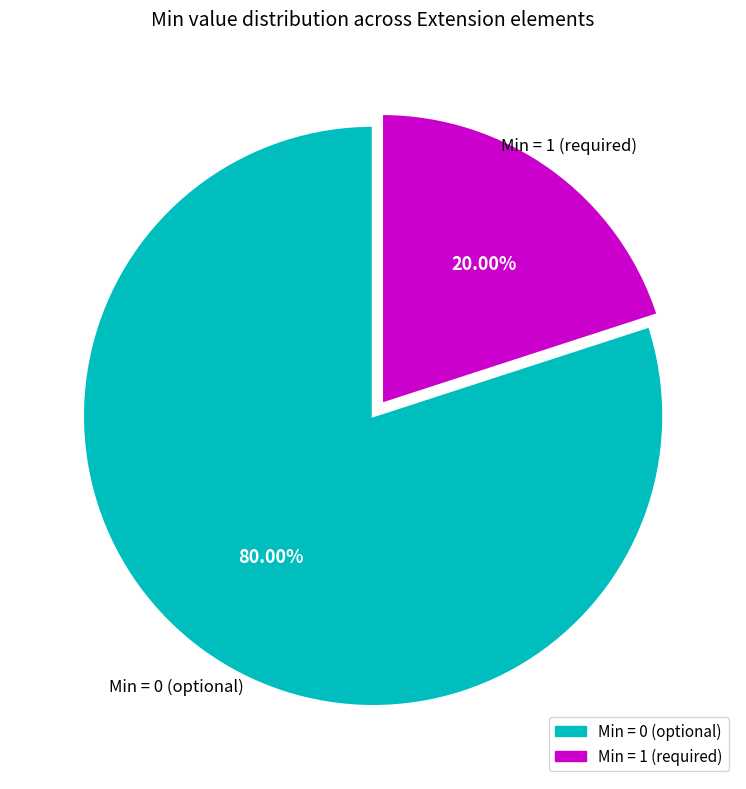

Is there a majority slice in this chart?

Yes